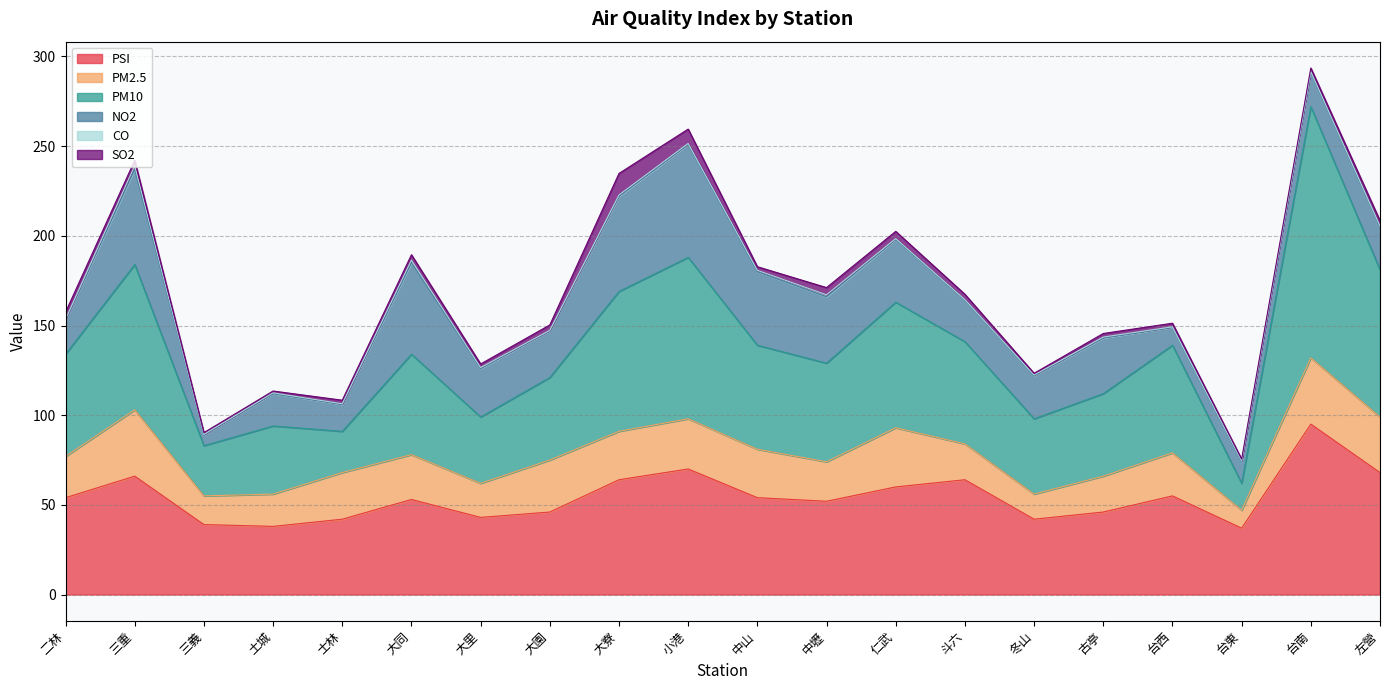

At how many categories does at least one series exceed 120?

1